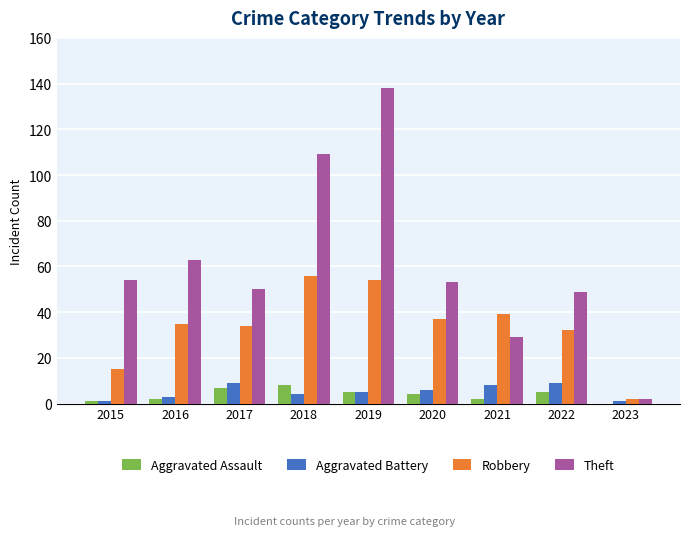

Which series changed the most between 2017 and 2019?

Theft